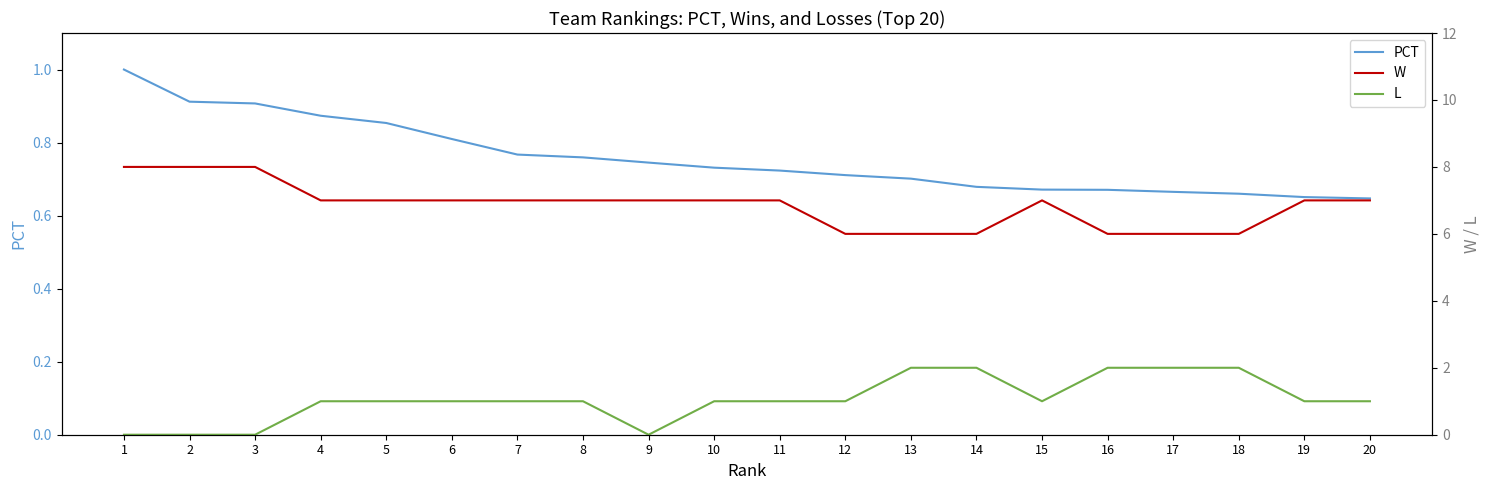

True or false: W has more than 0 interior local peaks.

True